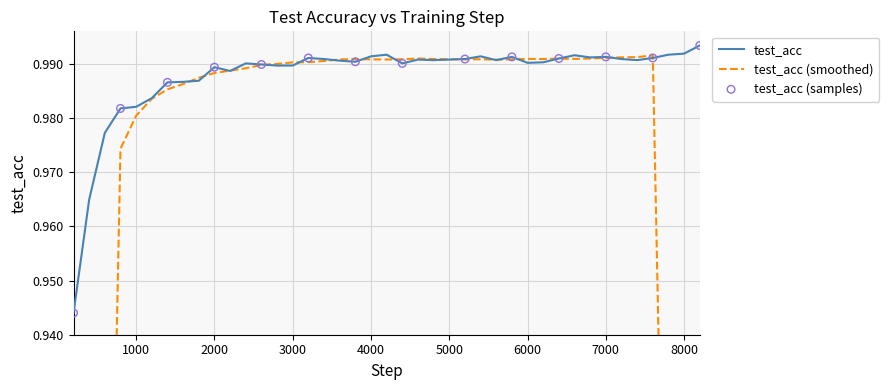

Which has a higher value, 1800 or 6600?

6600